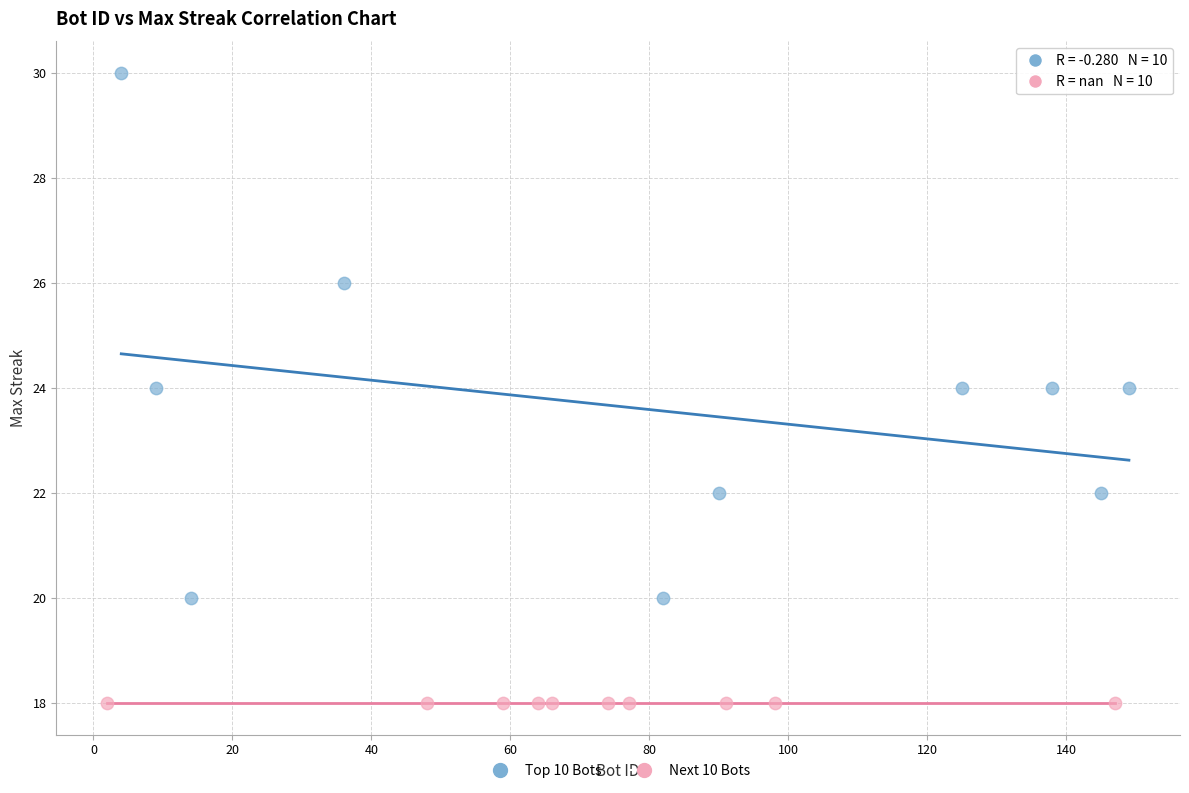

Which series contains the highest Y value?

Top 10 Bots